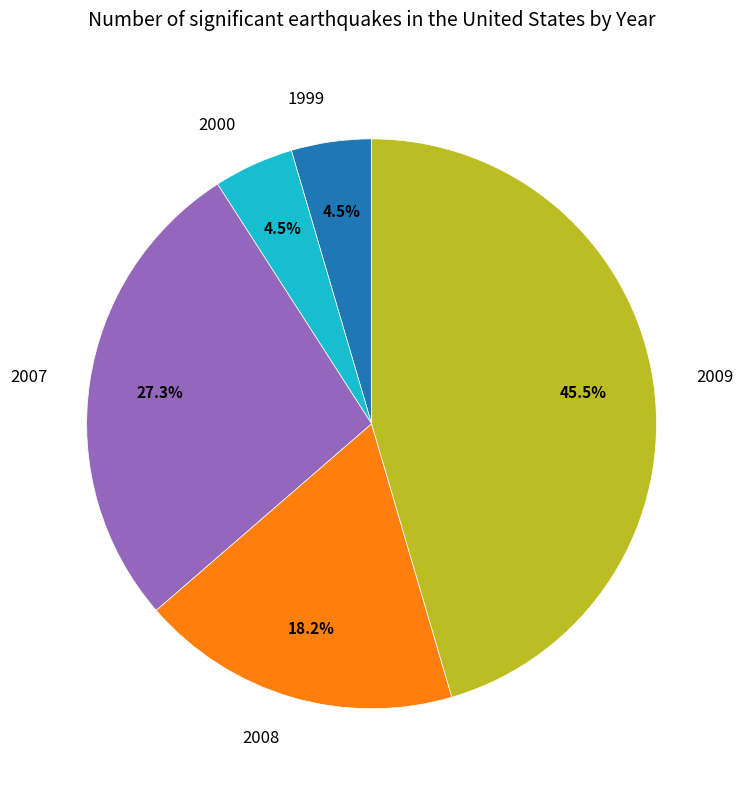

Which slice is the largest?

2009